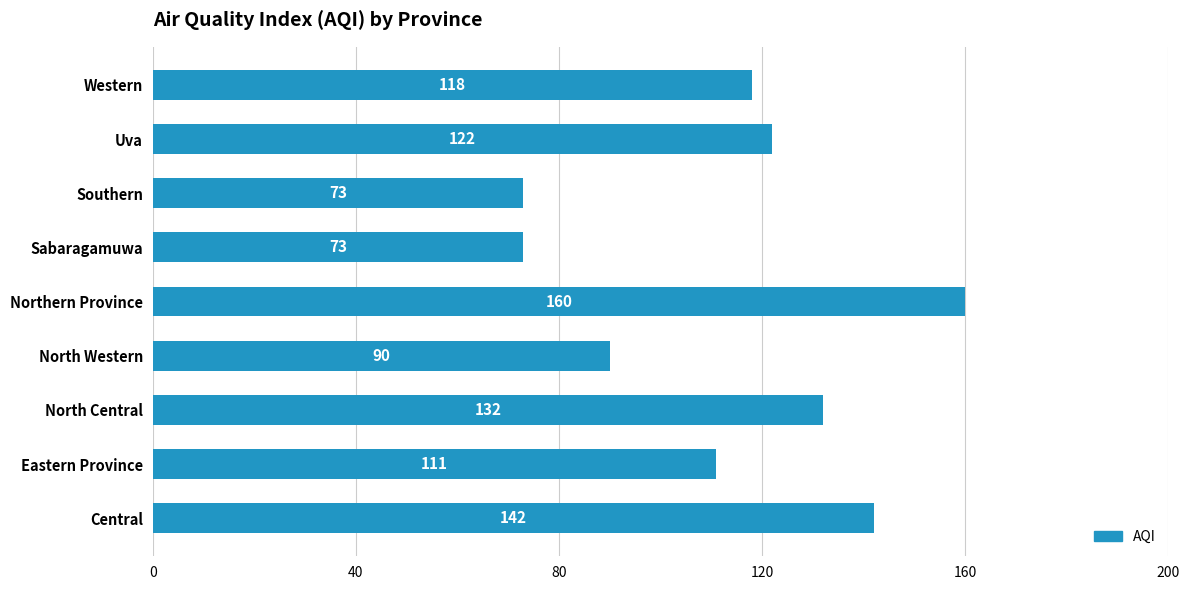

Between Uva and Sabaragamuwa, which is larger?

Uva